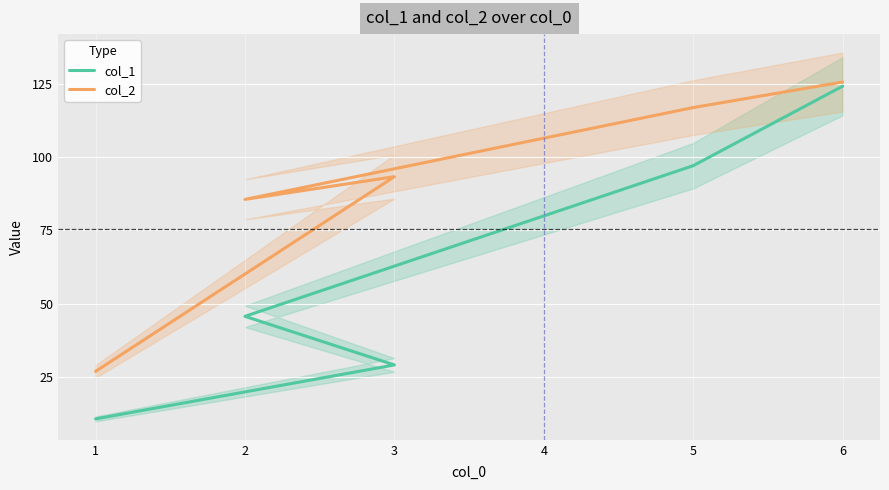

True or false: col_1 has more than 2 points higher than both neighbors.

False